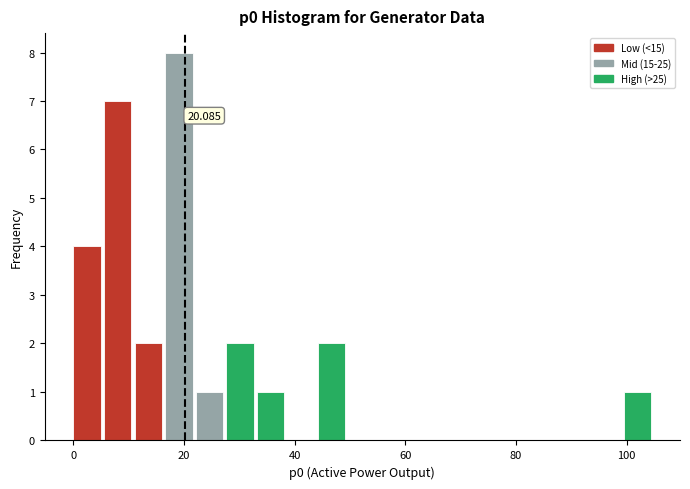

Read against the x-axis, roughly where is the centre of the tallest bar?

20